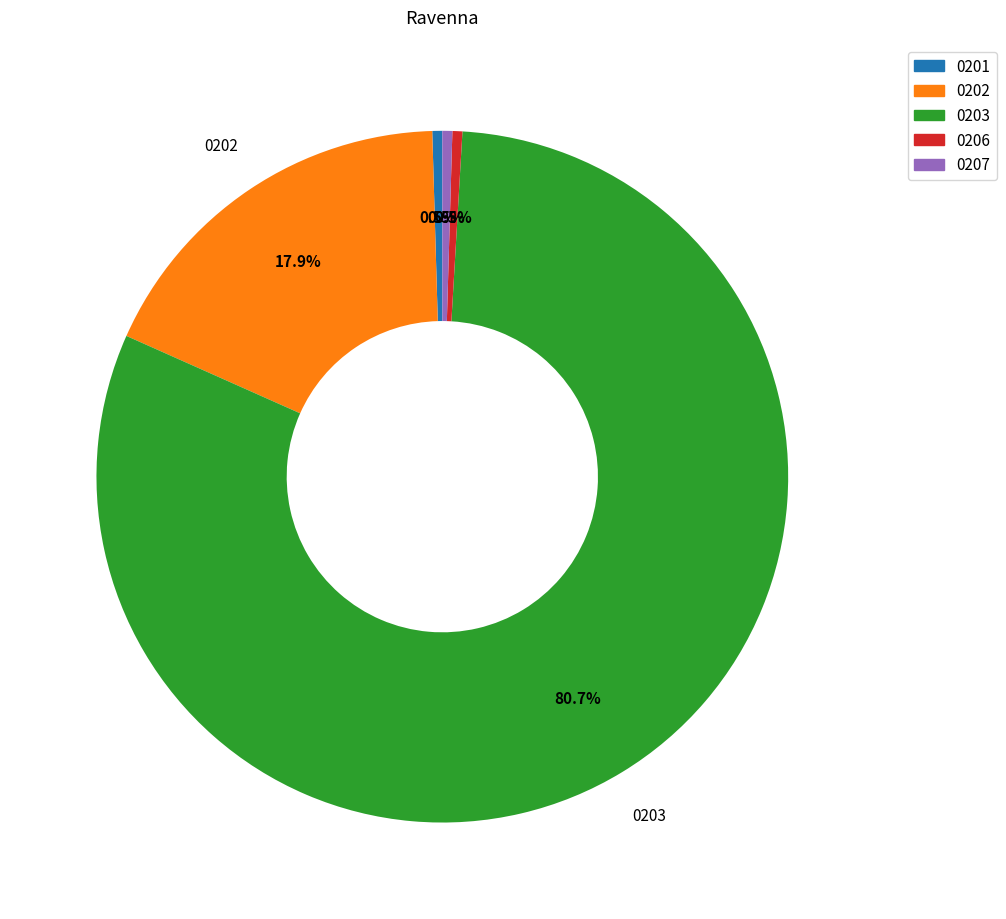

Is there a majority slice in this chart?

Yes